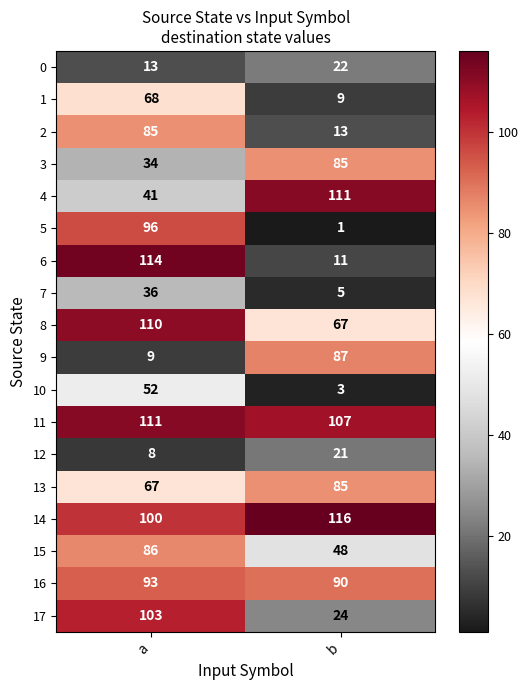

Rank the series at a from lowest to highest value.

12, 9, 0, 3, 7, 4, 10, 13, 1, 2, 15, 16, 5, 14, 17, 8, 11, 6